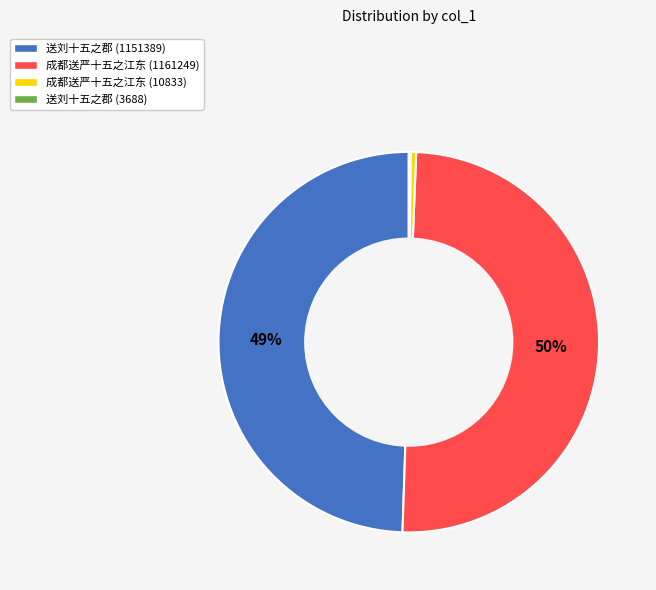

What percentage is the 送刘十五之郡 (1151389) slice, to the nearest percent?

49%